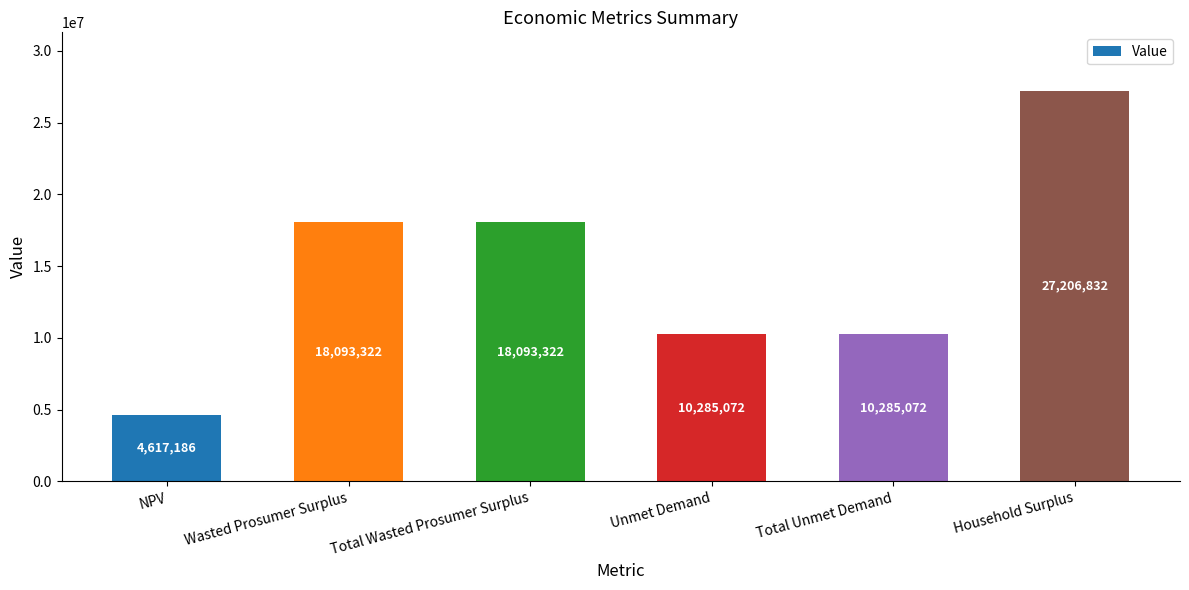

What position from the right is Unmet Demand?

3